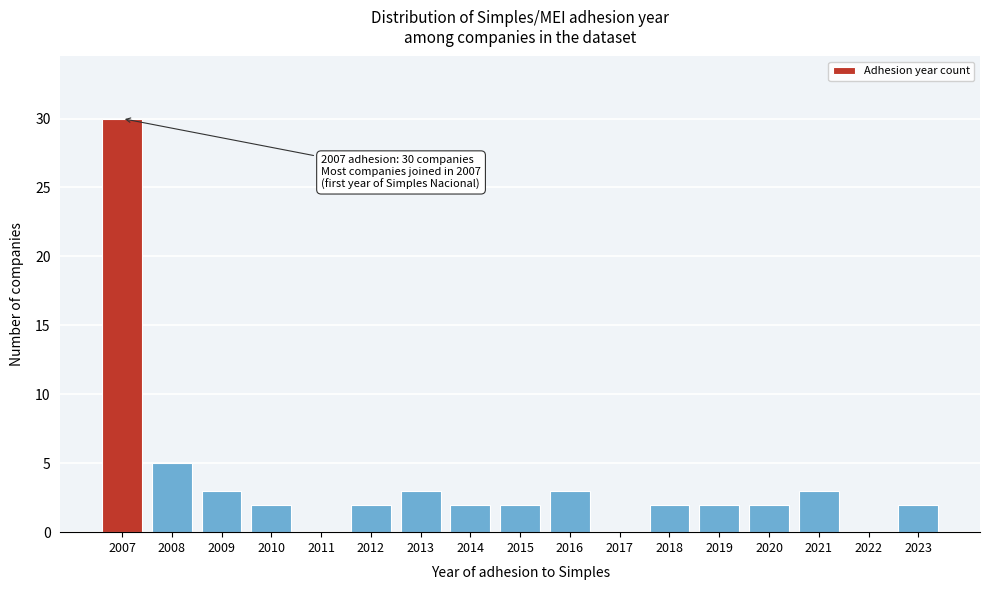

Reading left to right, extract all data points from this chart.

2007=30	2008=5	2009=3	2010=2	2011=0	2012=2	2013=3	2014=2	2015=2	2016=3	2017=0	2018=2	2019=2	2020=2	2021=3	2022=0	2023=2